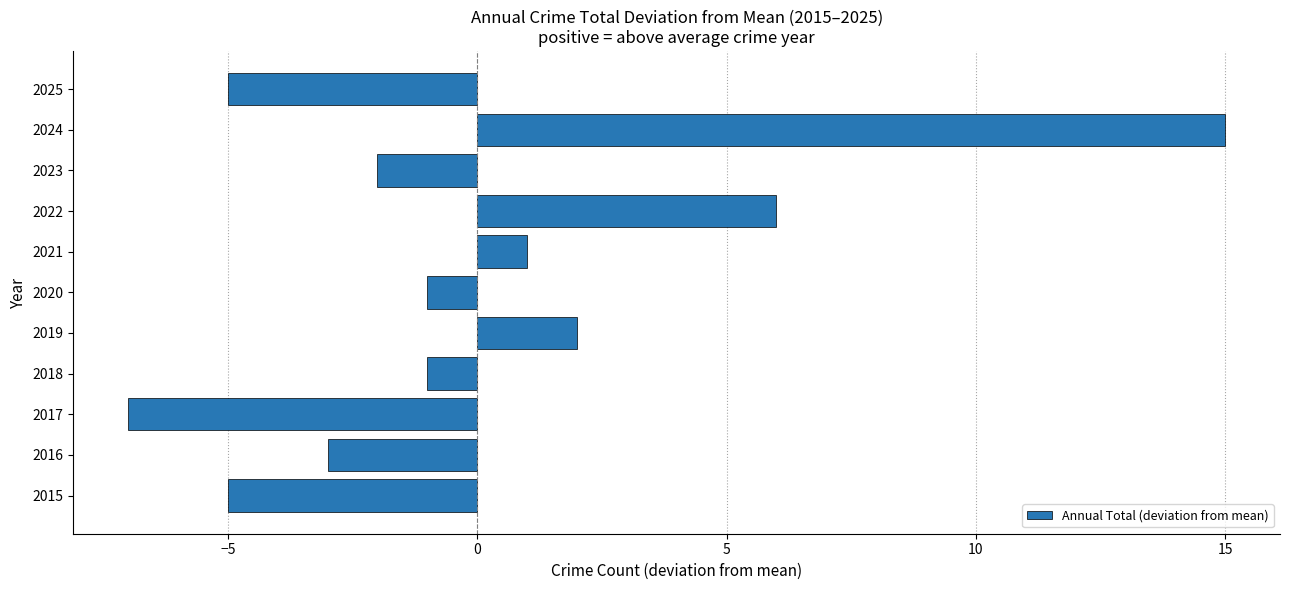

True or false: the data shows 15 at 2024.

True